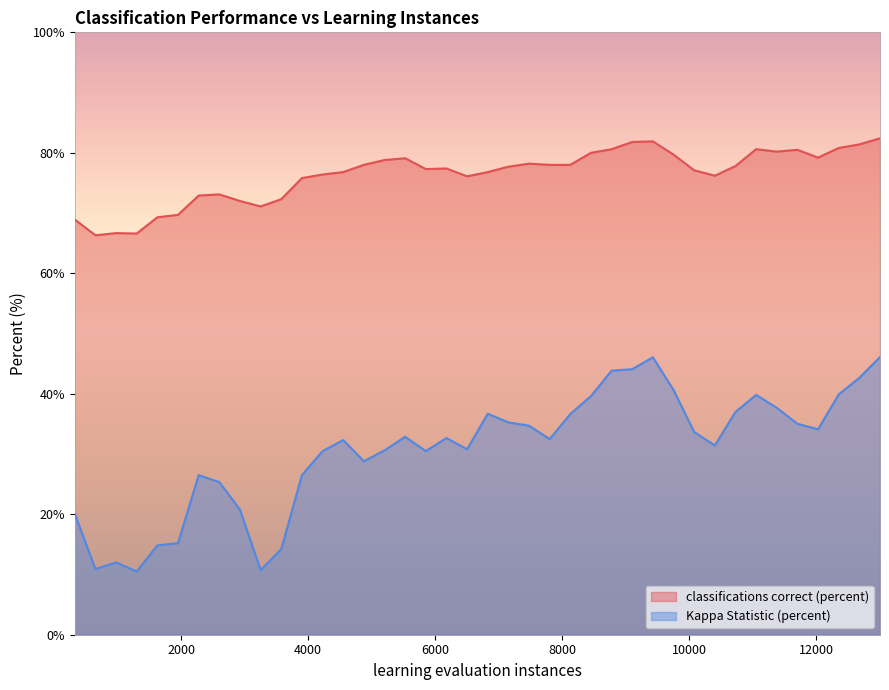

At which category is the sum across all series the highest?

13000